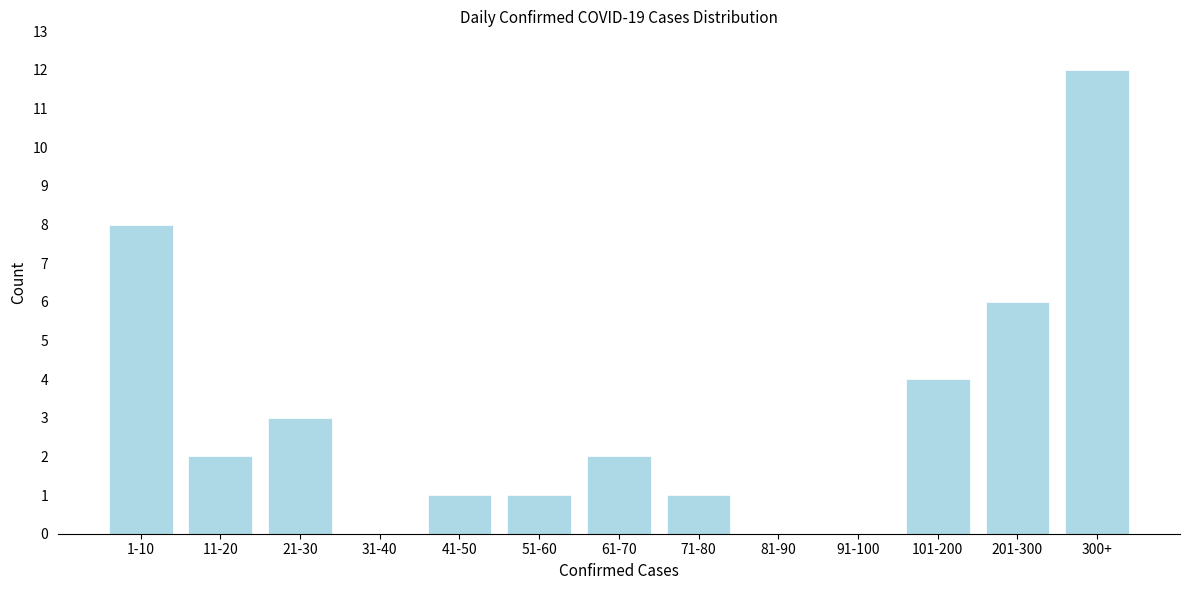

Reading right to left, list all the values displayed in this chart.

300+=12	201-300=6	101-200=4	91-100=0	81-90=0	71-80=1	61-70=2	51-60=1	41-50=1	31-40=0	21-30=3	11-20=2	1-10=8